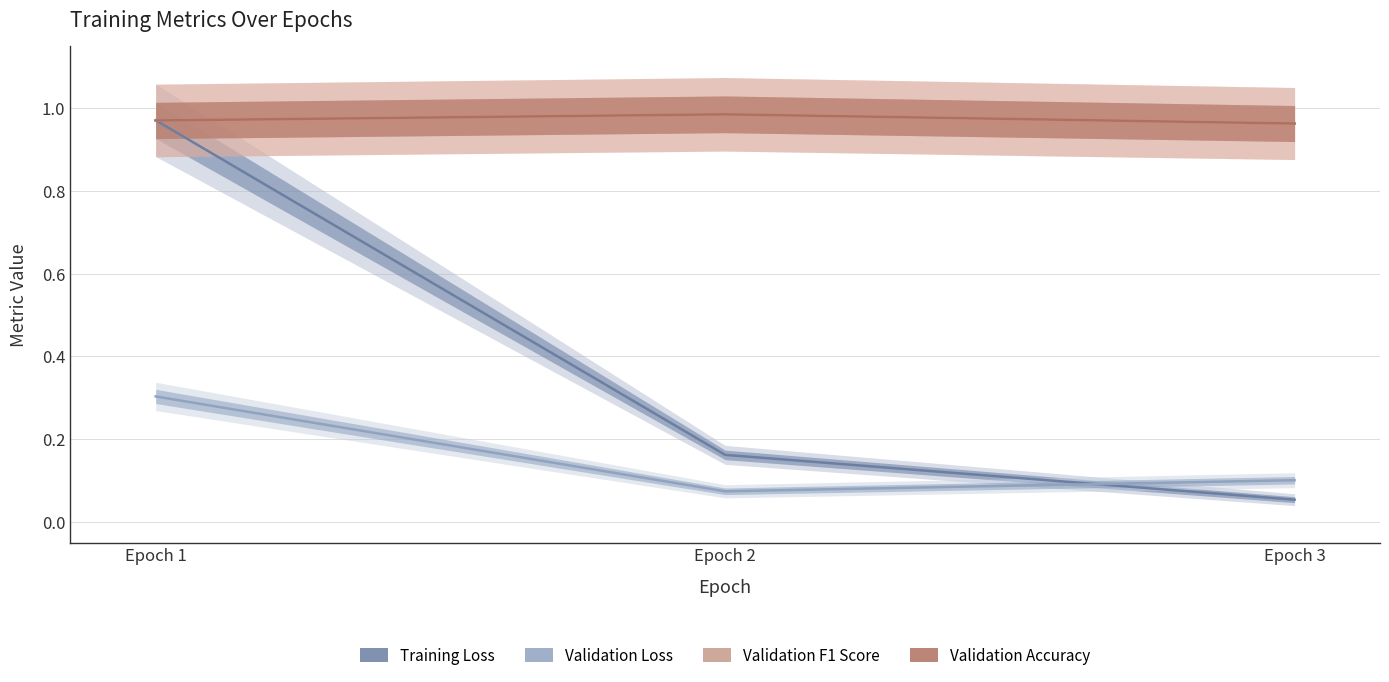

At which category is the sum across all series the highest?

Epoch 1